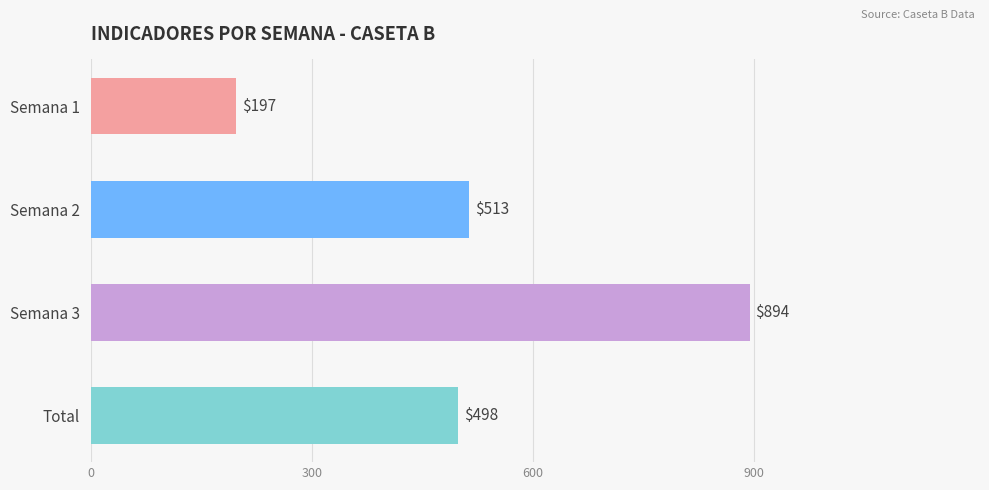

The chart shows a value of 835.3 at Total. True or false?

False